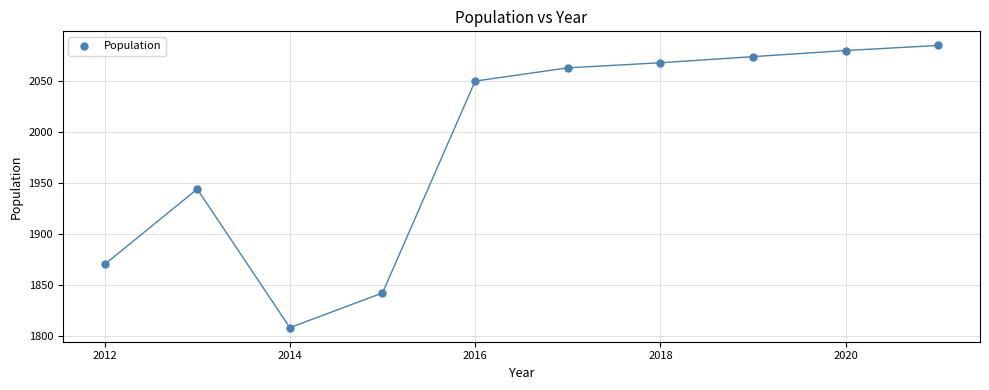

What is the average X value?

2016